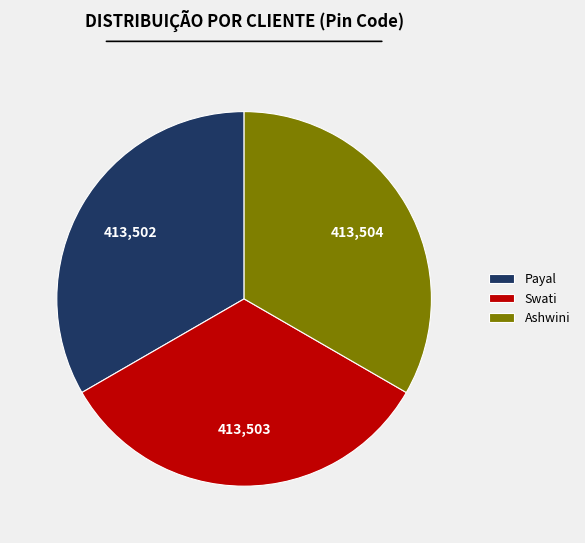

What is the ratio of the value at Payal to the value at Swati?

1.0